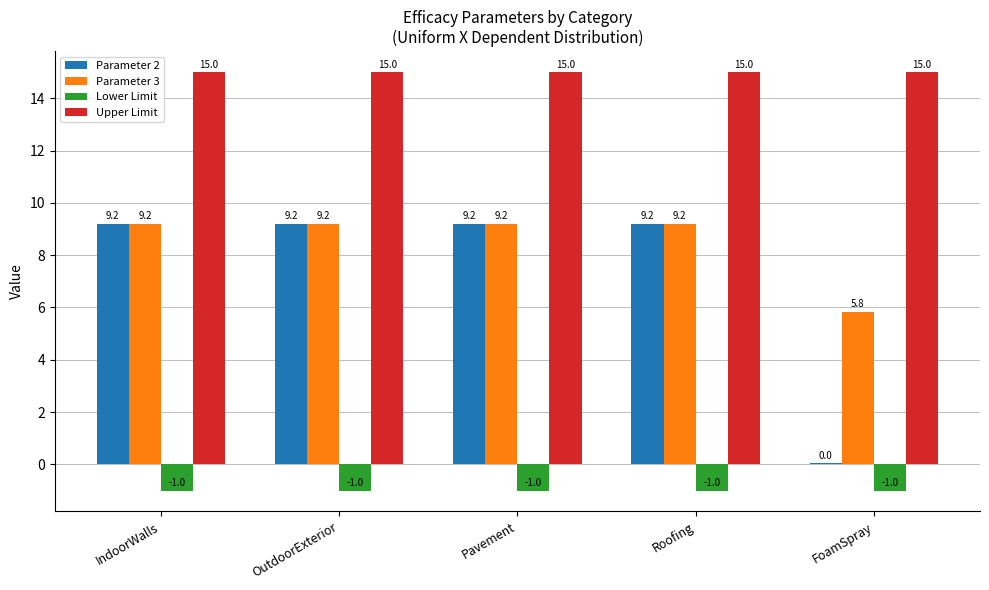

What is the sum of the Lower Limit values at Roofing and OutdoorExterior?

-2.0